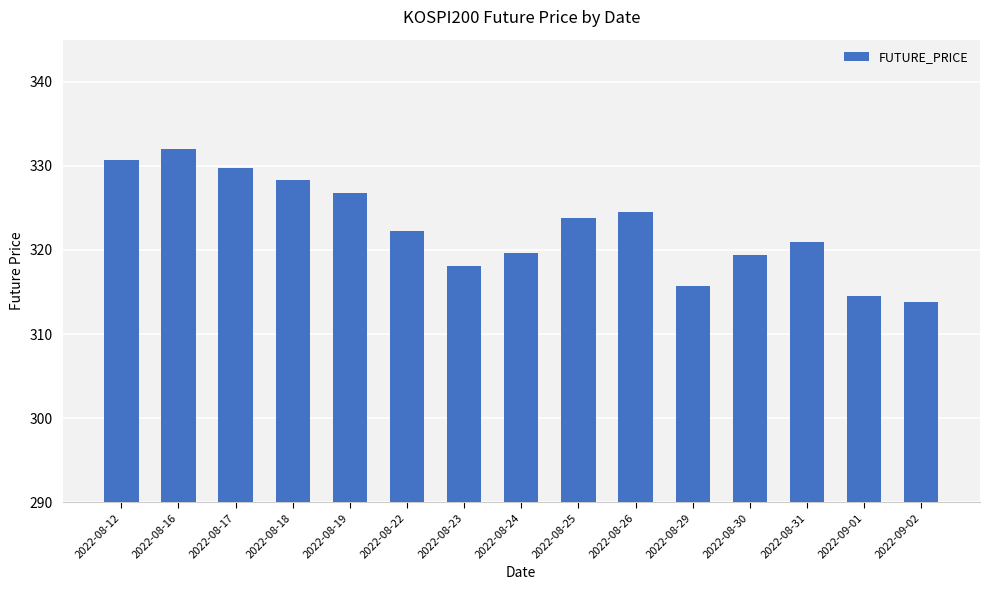

Approximately how many times larger is the value at 2022-08-25 compared to 2022-08-26?

1.0